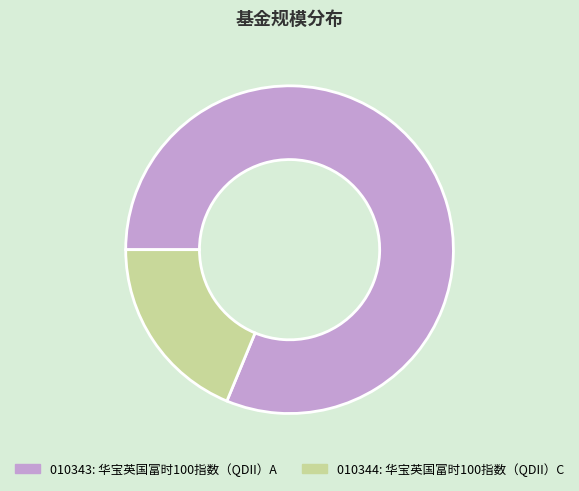

Is there any slice that represents more than half of the pie?

Yes